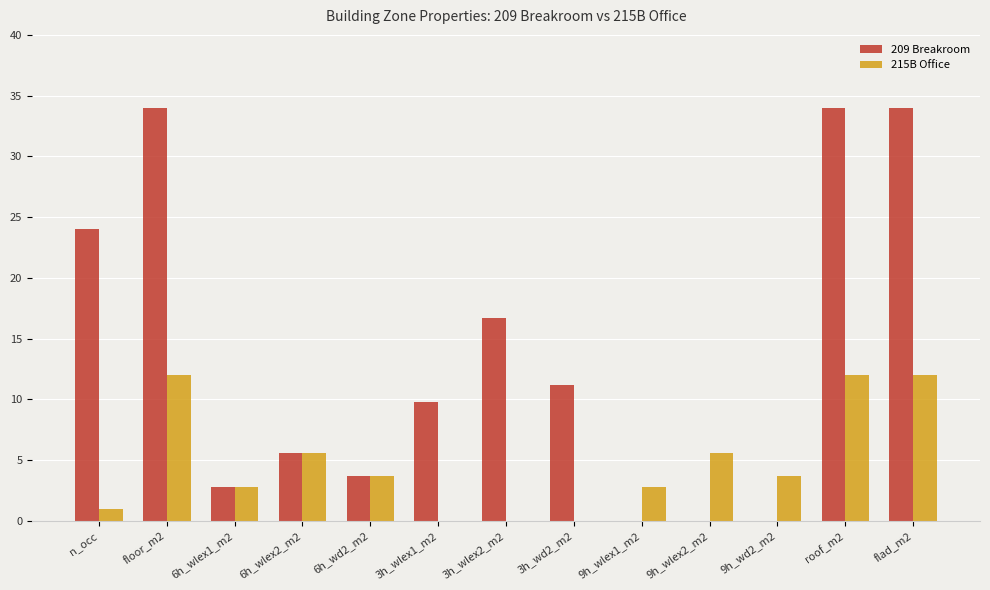

Reading left to right, extract all data points from this chart.

209 Breakroom: n_occ=24.0	floor_m2=34.0	6h_wlex1_m2=2.8	6h_wlex2_m2=5.6	6h_wd2_m2=3.7	3h_wlex1_m2=9.8	3h_wlex2_m2=16.7	3h_wd2_m2=11.2	9h_wlex1_m2=0.0	9h_wlex2_m2=0.0	9h_wd2_m2=0.0	roof_m2=34.0	flad_m2=34.0
215B Office: n_occ=1.0	floor_m2=12.0	6h_wlex1_m2=2.8	6h_wlex2_m2=5.6	6h_wd2_m2=3.7	3h_wlex1_m2=0.0	3h_wlex2_m2=0.0	3h_wd2_m2=0.0	9h_wlex1_m2=2.8	9h_wlex2_m2=5.6	9h_wd2_m2=3.7	roof_m2=12.0	flad_m2=12.0